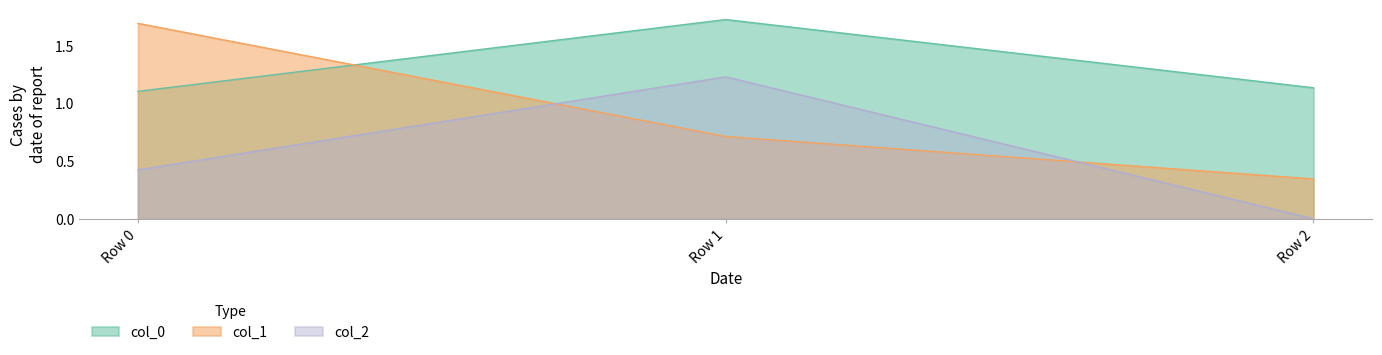

How many series are shown in this chart?

3